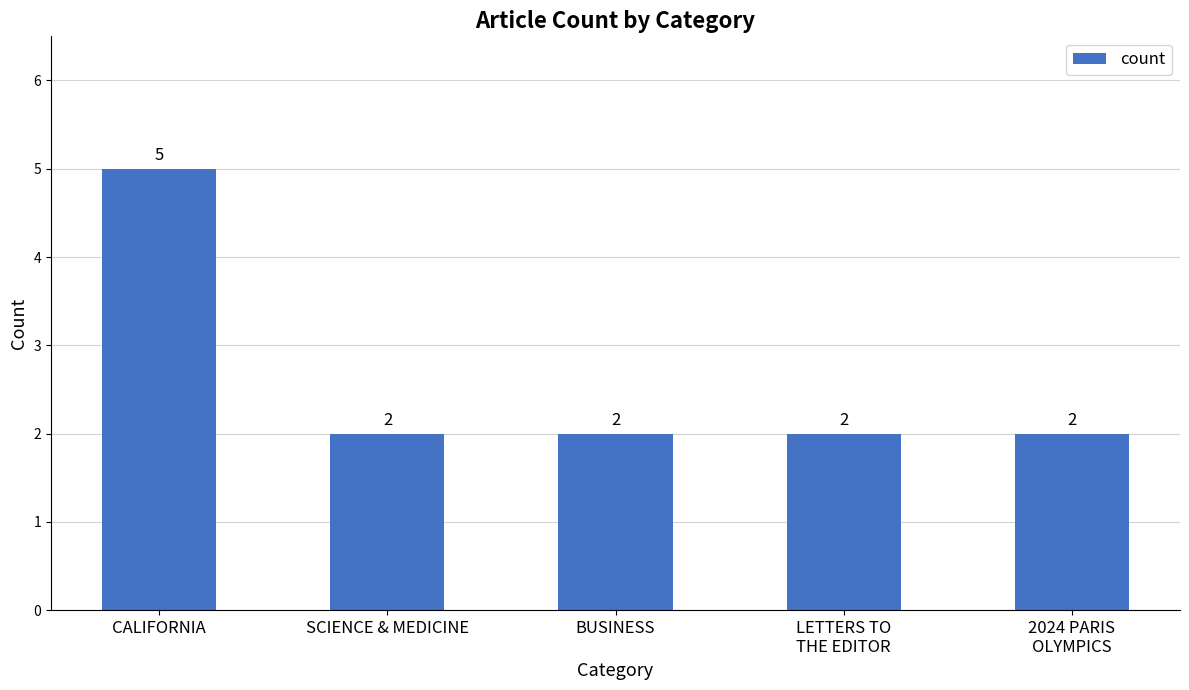

Reading right to left, extract all data points from this chart.

2	2	2	2	5